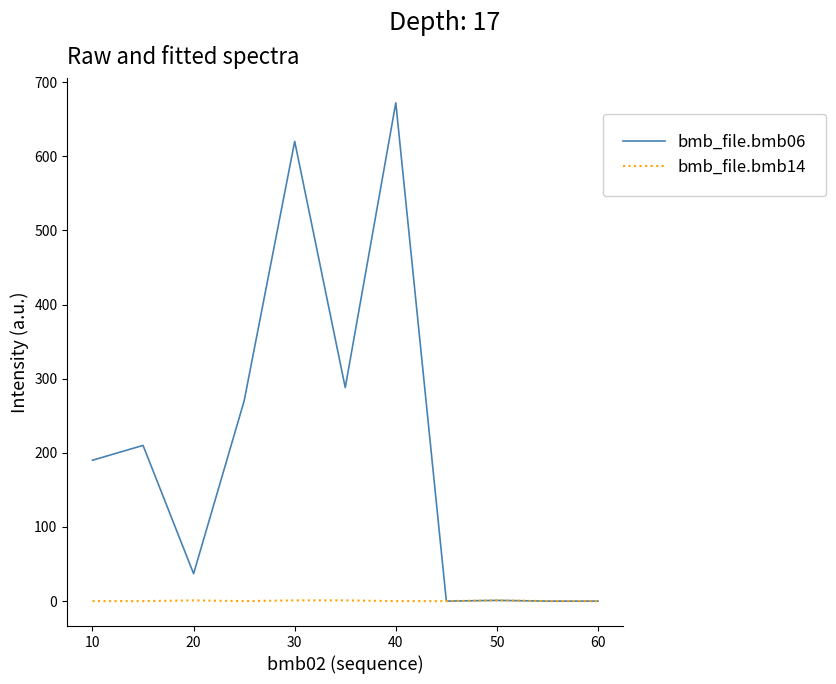

Which series has the largest range (max minus min)?

bmb_file.bmb06